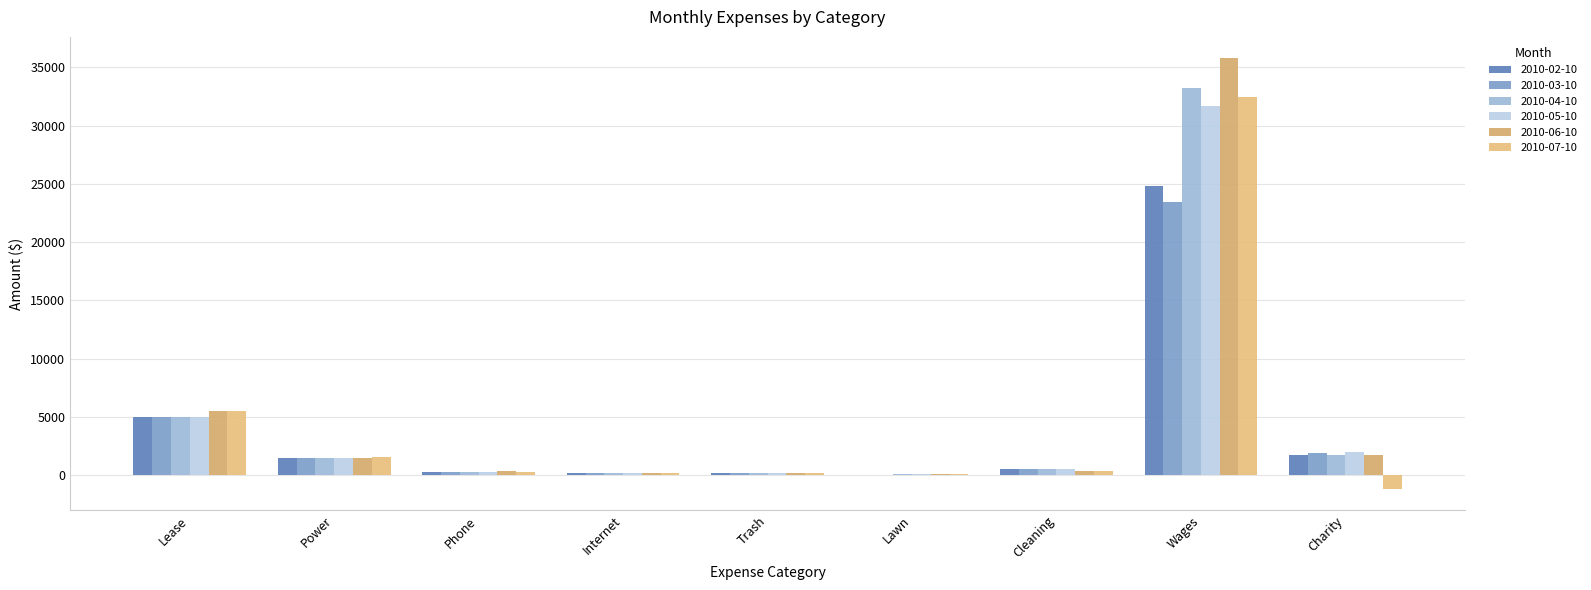

The value of 2010-07-10 at Lease is 5500.0. True or false?

True